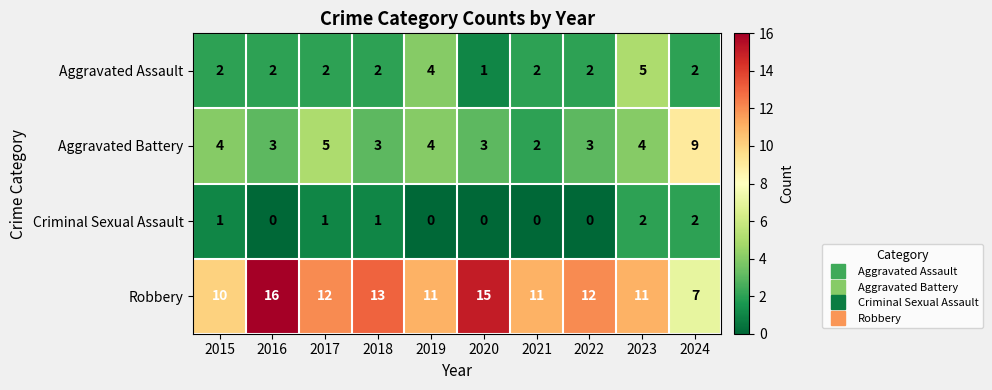

Is it true that Robbery equals 25 at 2016?

False